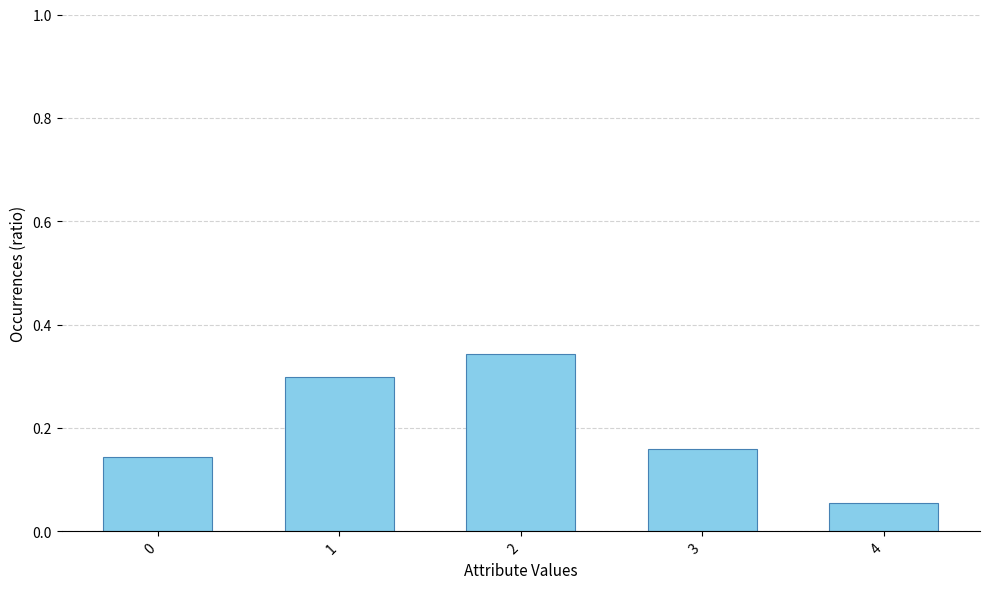

Where is the data nearest to the value 0?

4